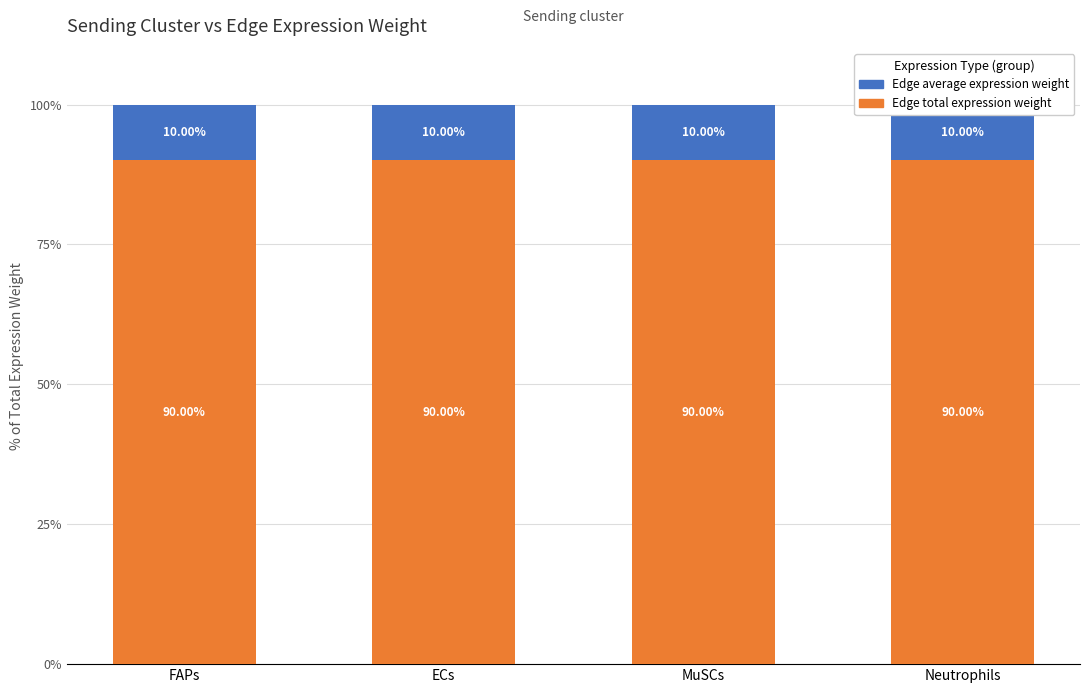

List the labels in order of Edge average expression weight value, smallest first.

FAPs, ECs, MuSCs, Neutrophils